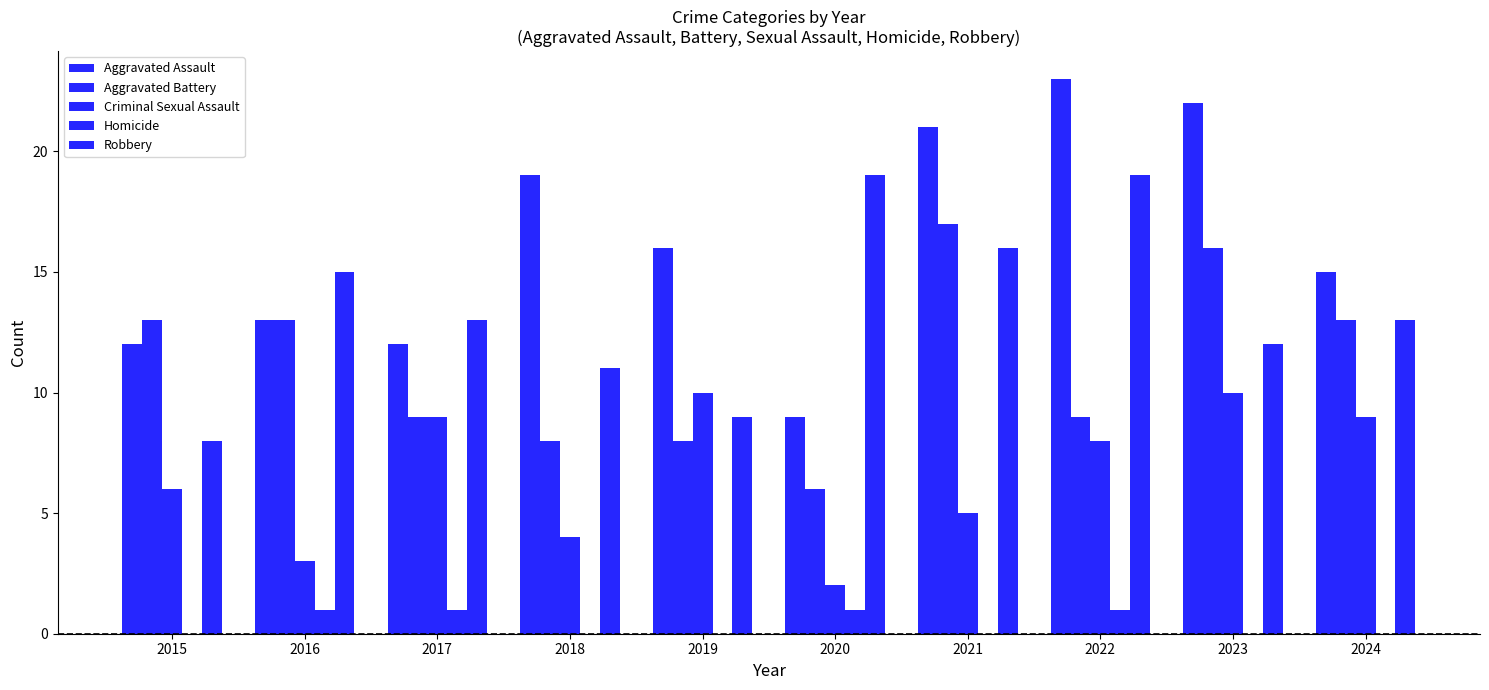

How many series are shown in this chart?

5